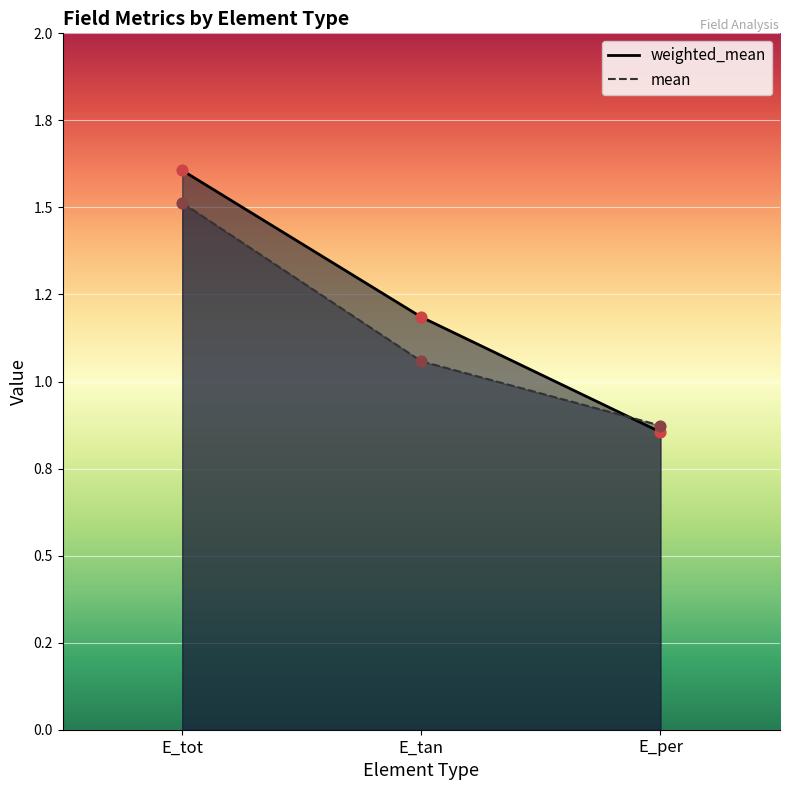

What is the total value across all series at E_tan?

2.2